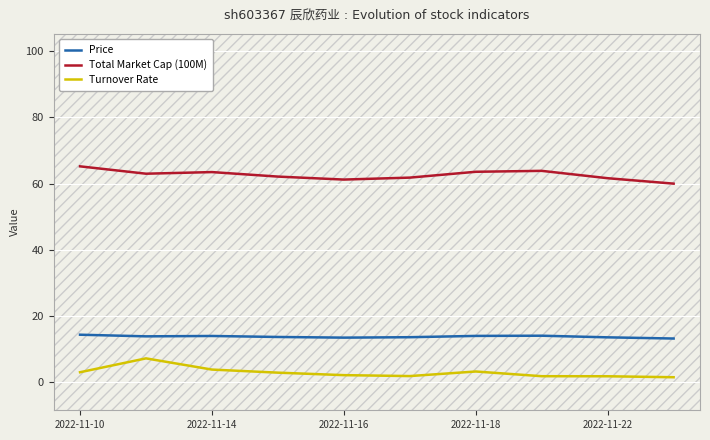

What are all the series names shown in the legend?

Price, Total Market Cap (100M), Turnover Rate